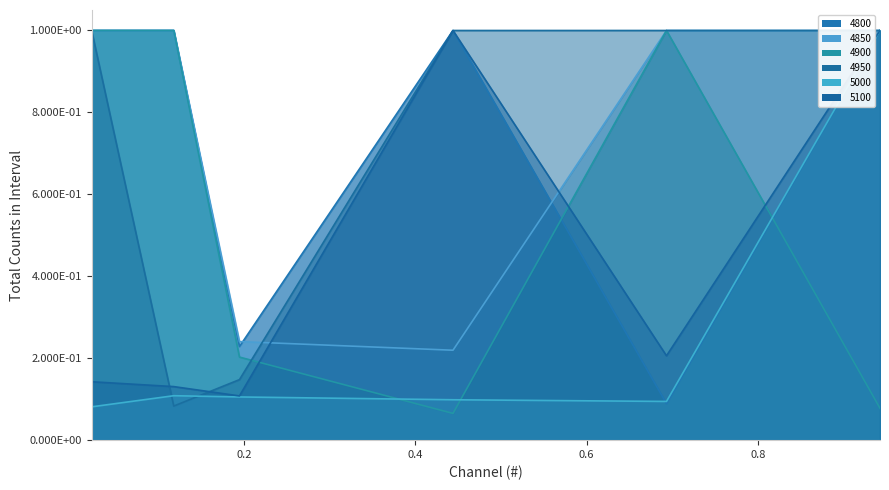

After their last crossing, which series has the higher values: 4800 or 5000?

5000